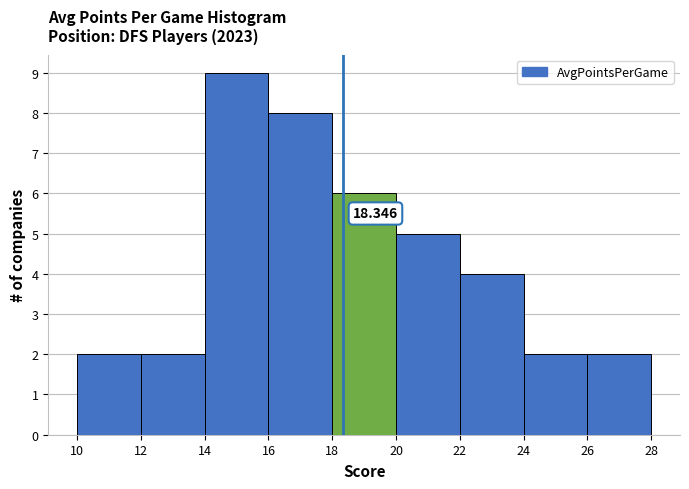

Which range on the x-axis has the tallest bar?

14 to 16